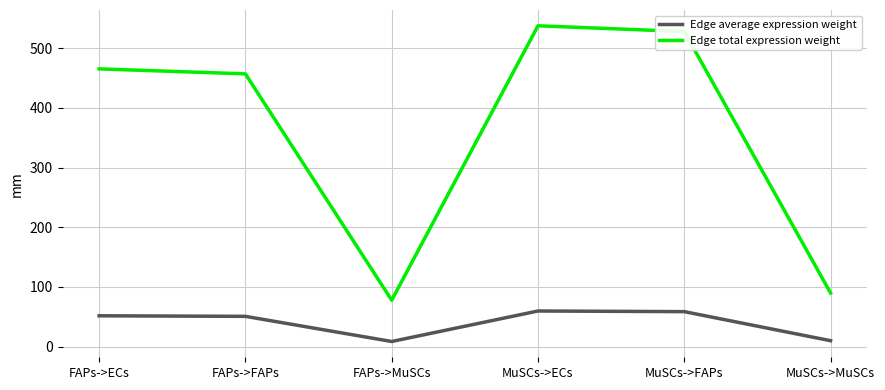

How many interior local valleys does the Edge average expression weight series have?

1